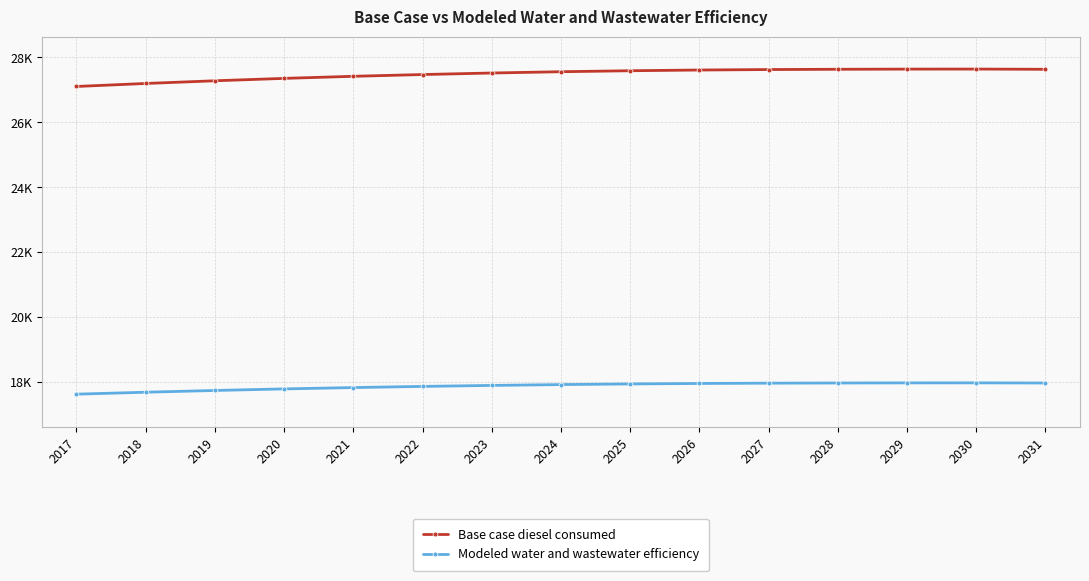

True or false: Modeled water and wastewater efficiency has more than 1 points higher than both neighbors.

False